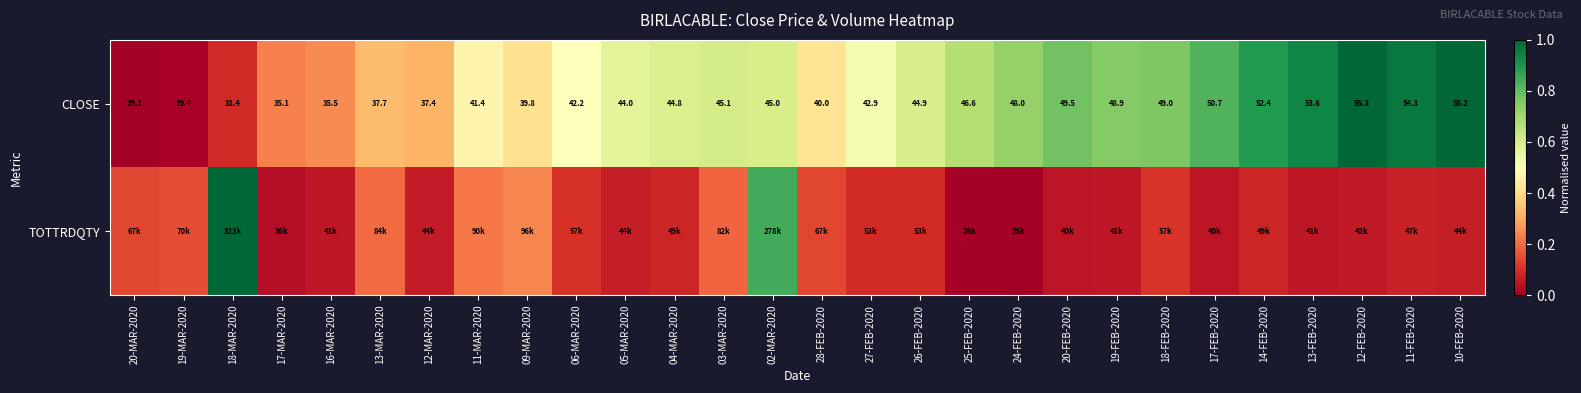

How many data points in TOTTRDQTY are above 0?

27